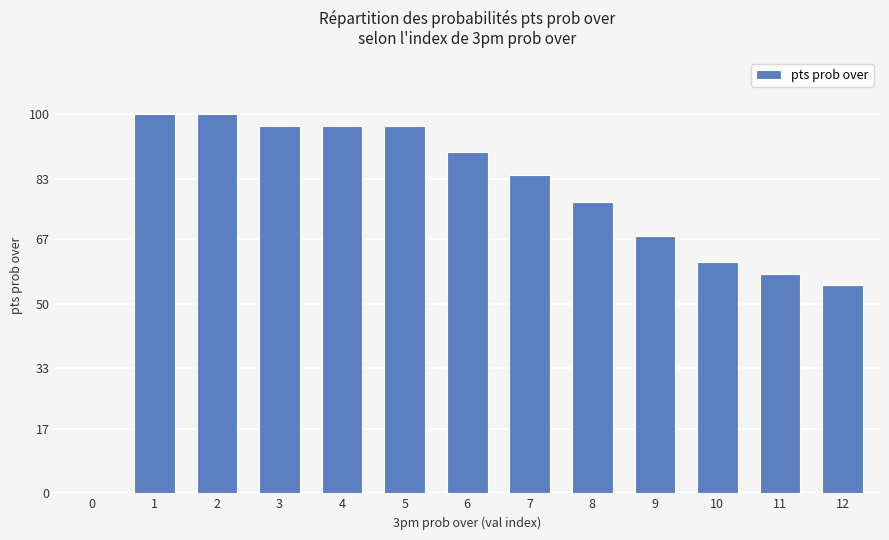

What is the change in value from 2 to 6?

-10